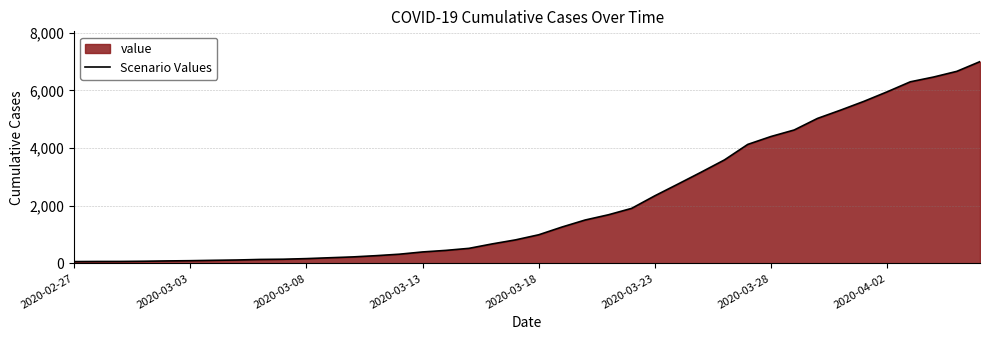

What is the maximum value shown in the chart?

6995